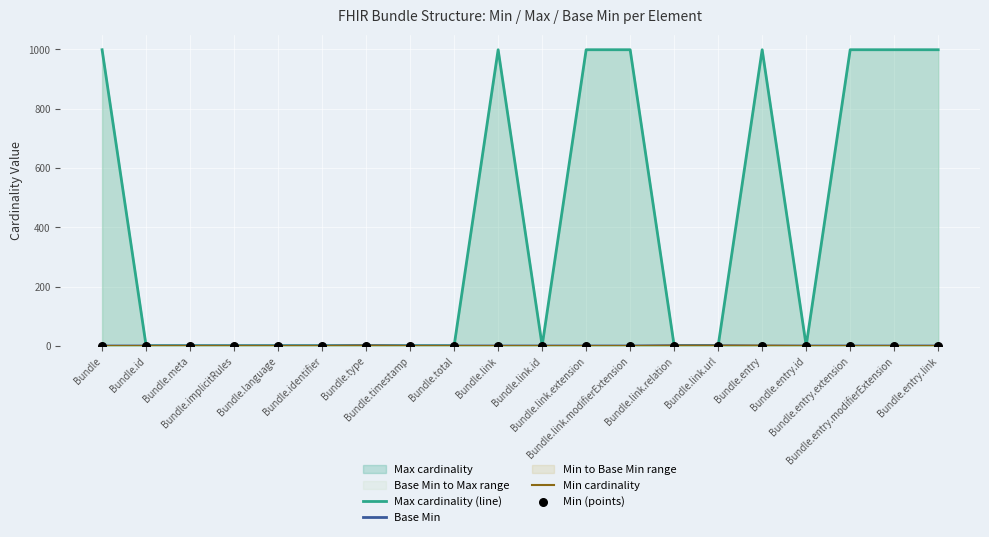

Which series contains the highest Y value?

Max cardinality (line)